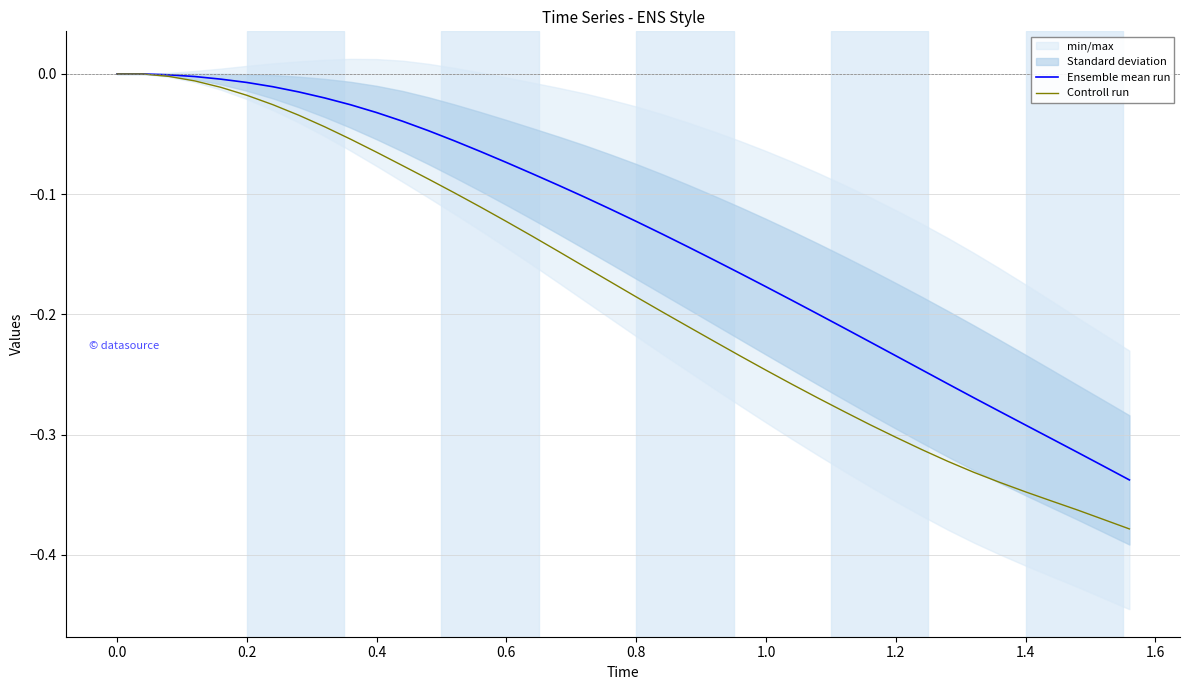

Does the chart display data point markers on the line(s)?

No